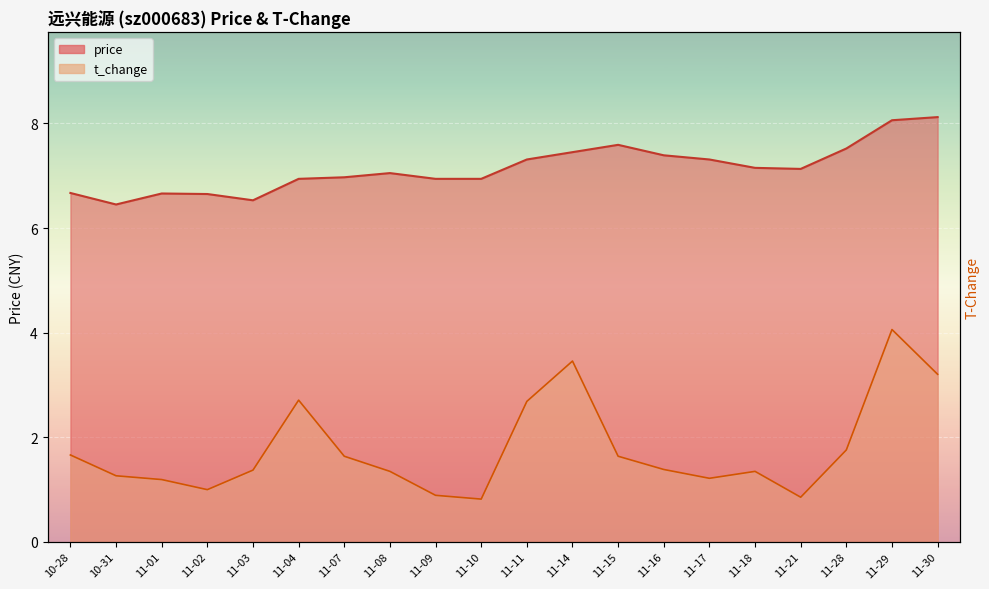

What is the difference between the highest and lowest values at 11-08?

5.7